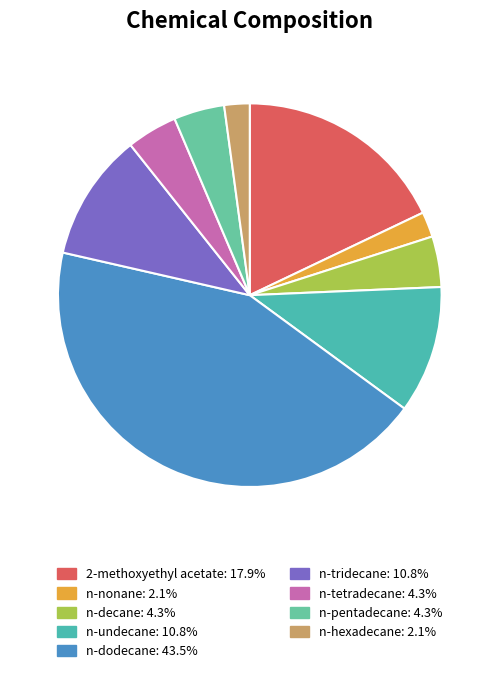

The n-decane slice represents 1% of the pie. True or false?

False